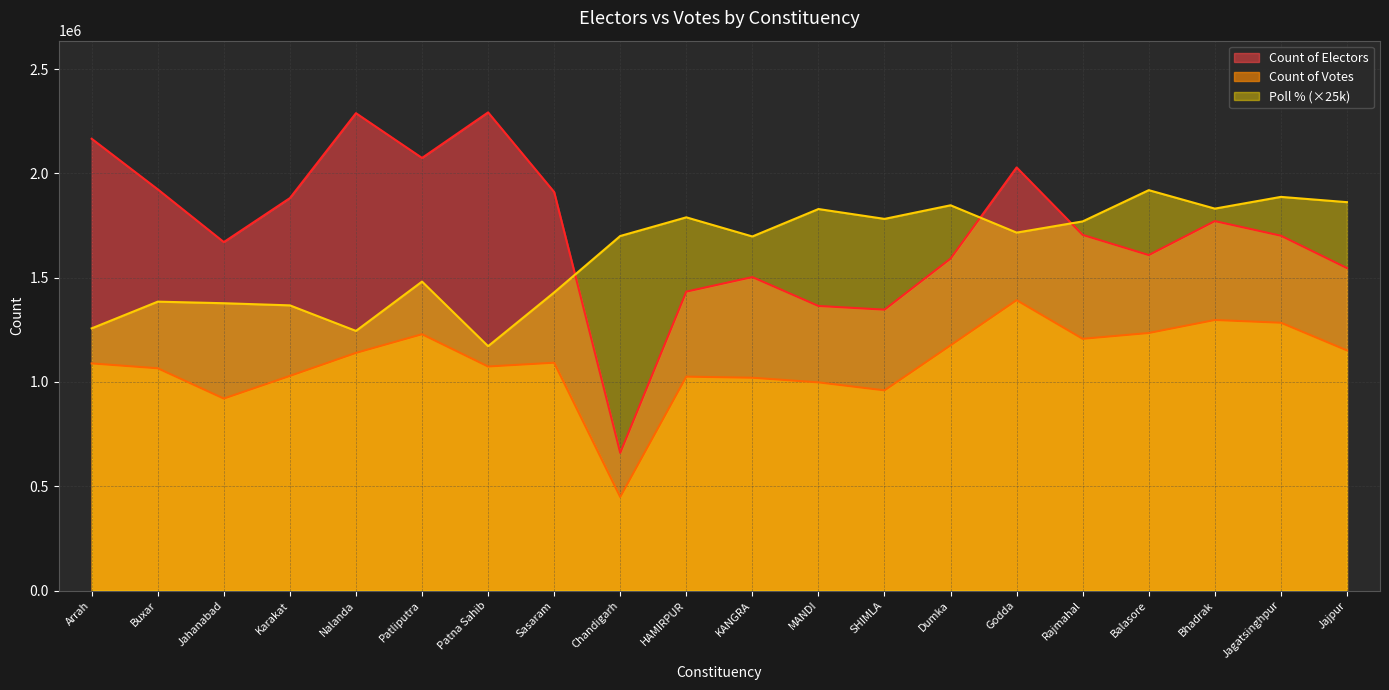

Rank the series by their average value, from lowest to highest.

Count of Votes, Poll % (×25k), Count of Electors